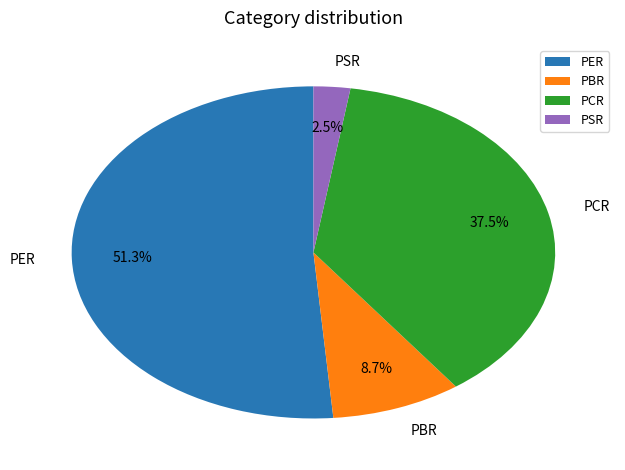

Which has a higher value, PER or PCR?

PER